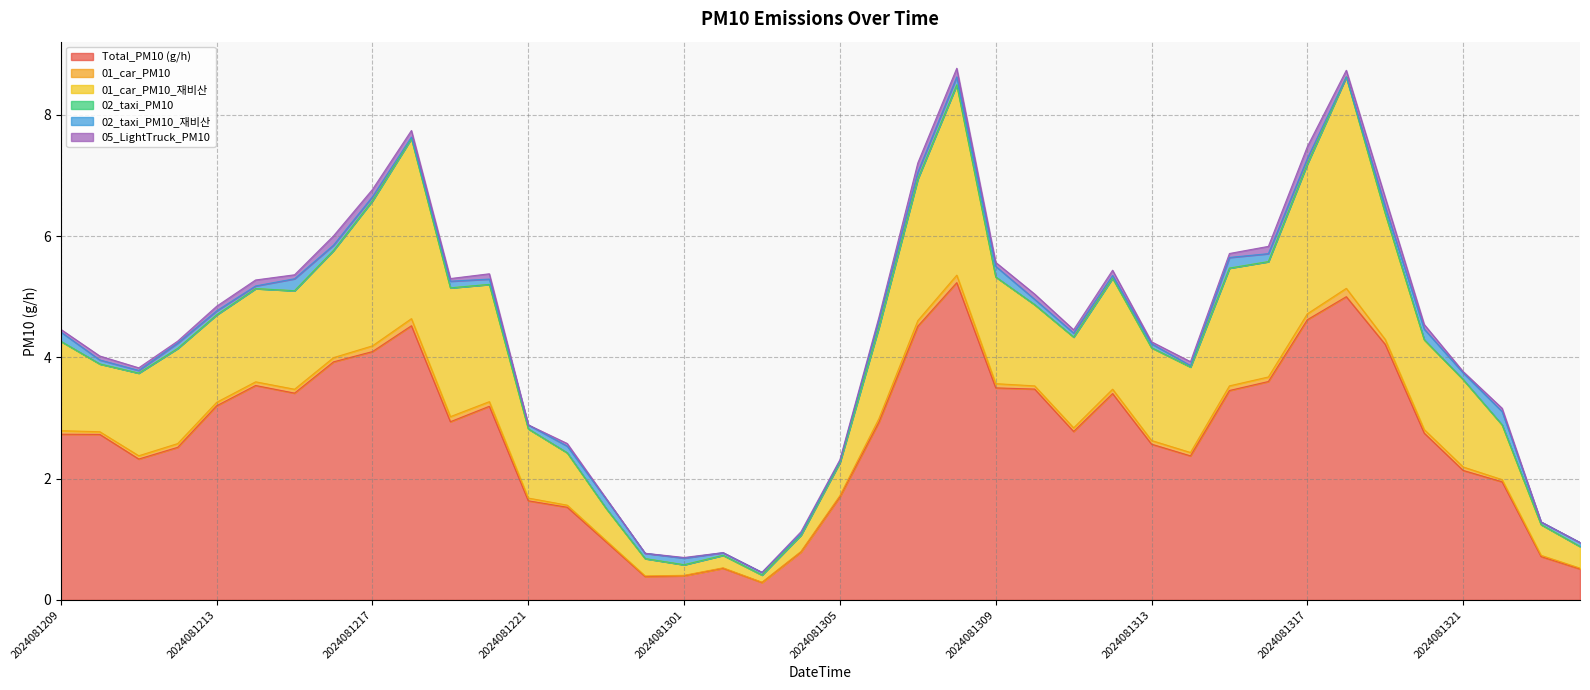

What are all the series names shown in the legend?

Total_PM10 (g/h), 01_car_PM10, 01_car_PM10_재비산, 02_taxi_PM10, 02_taxi_PM10_재비산, 05_LightTruck_PM10